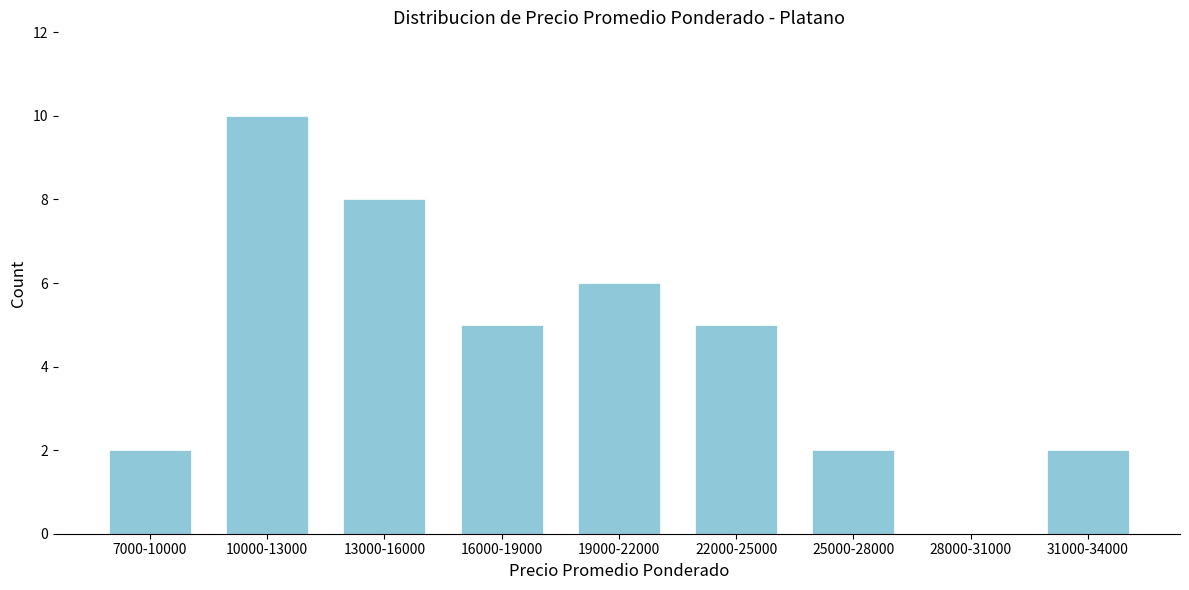

Reading left to right, what are all the values shown in this chart?

7000-10000=2	10000-13000=10	13000-16000=8	16000-19000=5	19000-22000=6	22000-25000=5	25000-28000=2	28000-31000=0	31000-34000=2